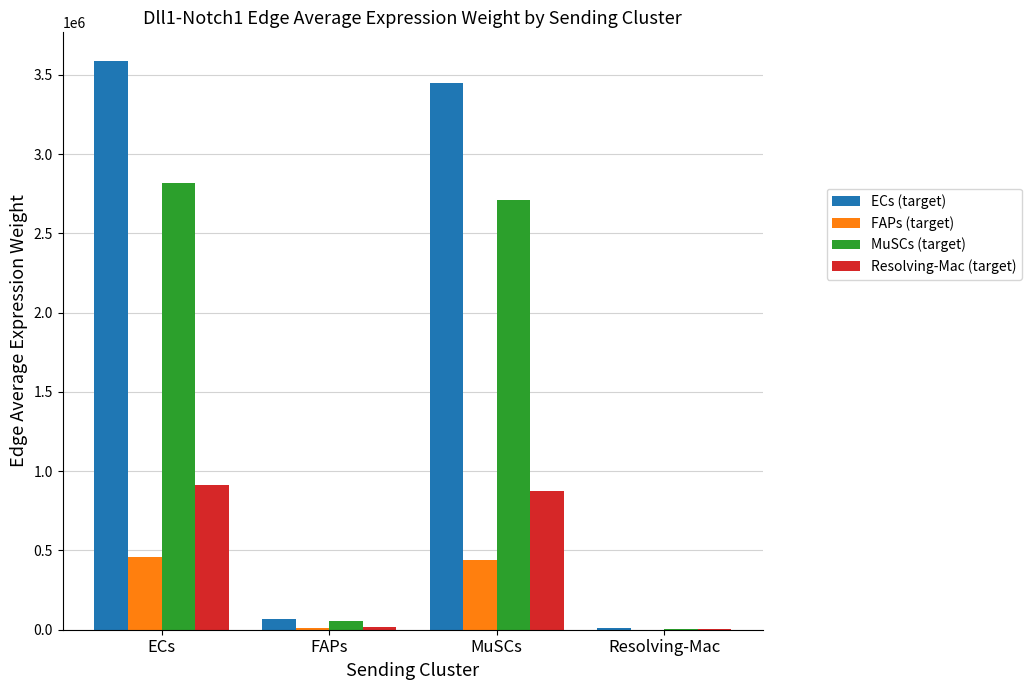

What are all the series names shown in the legend?

ECs (target), FAPs (target), MuSCs (target), Resolving-Mac (target)